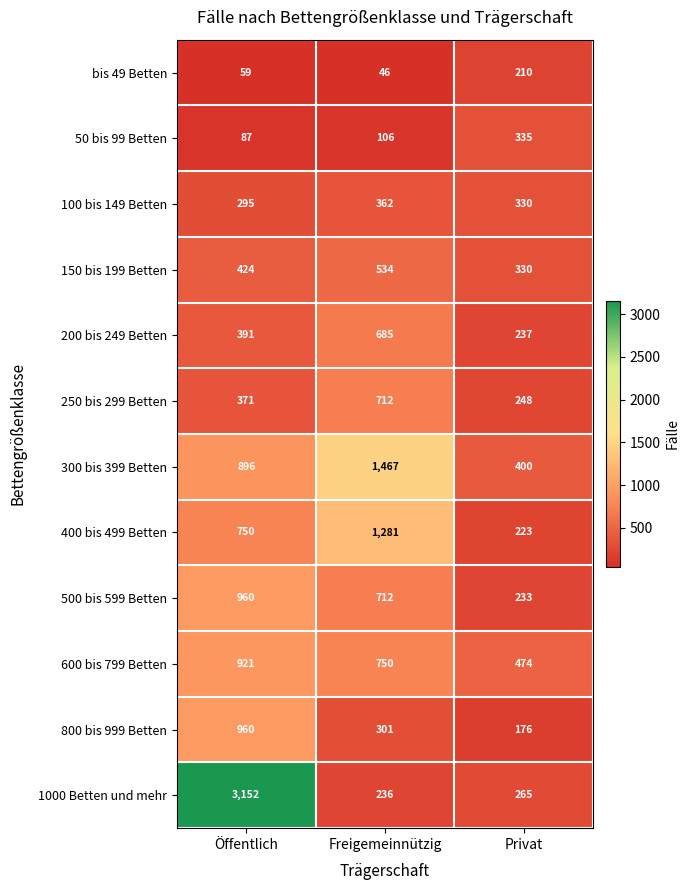

How many categories are shown in the chart?

3